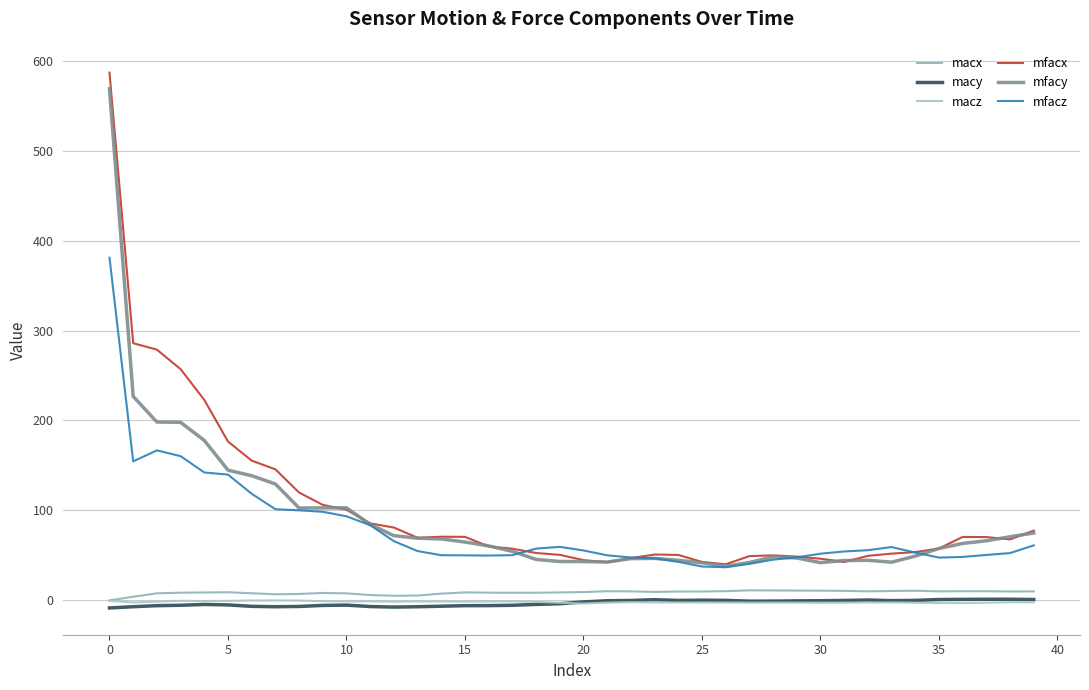

How many intersections are there between mfacy and mfacx?

12